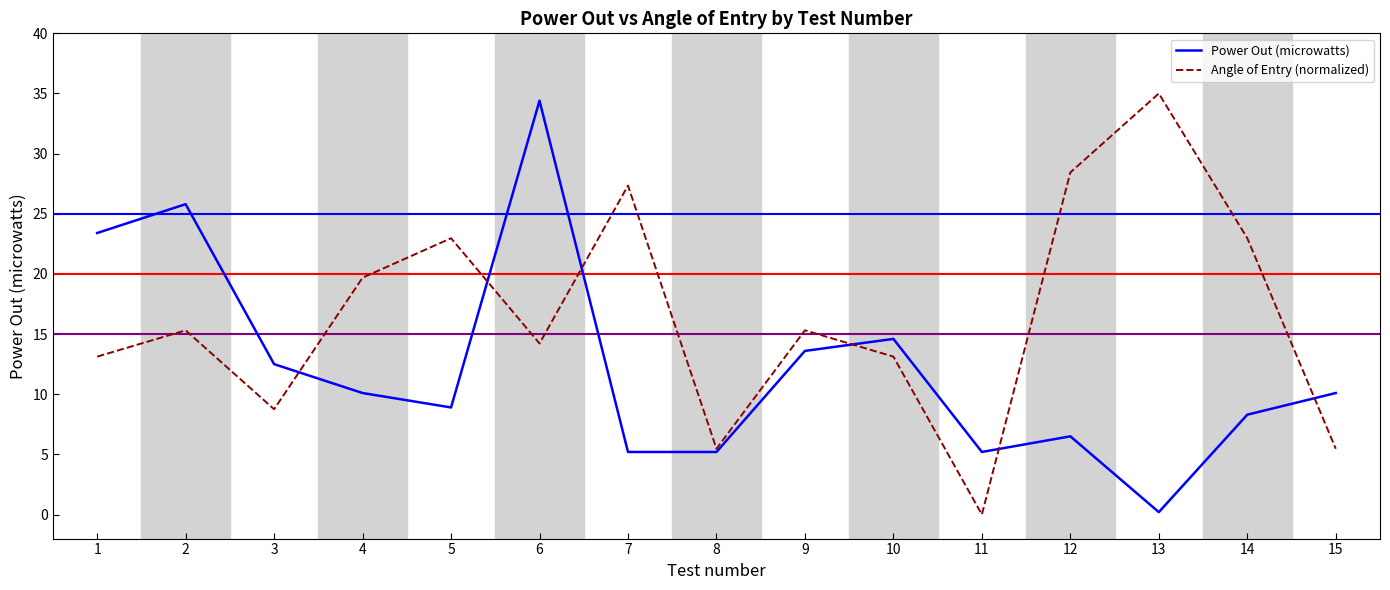

At which label does Angle of Entry (normalized) first exceed 15?

2